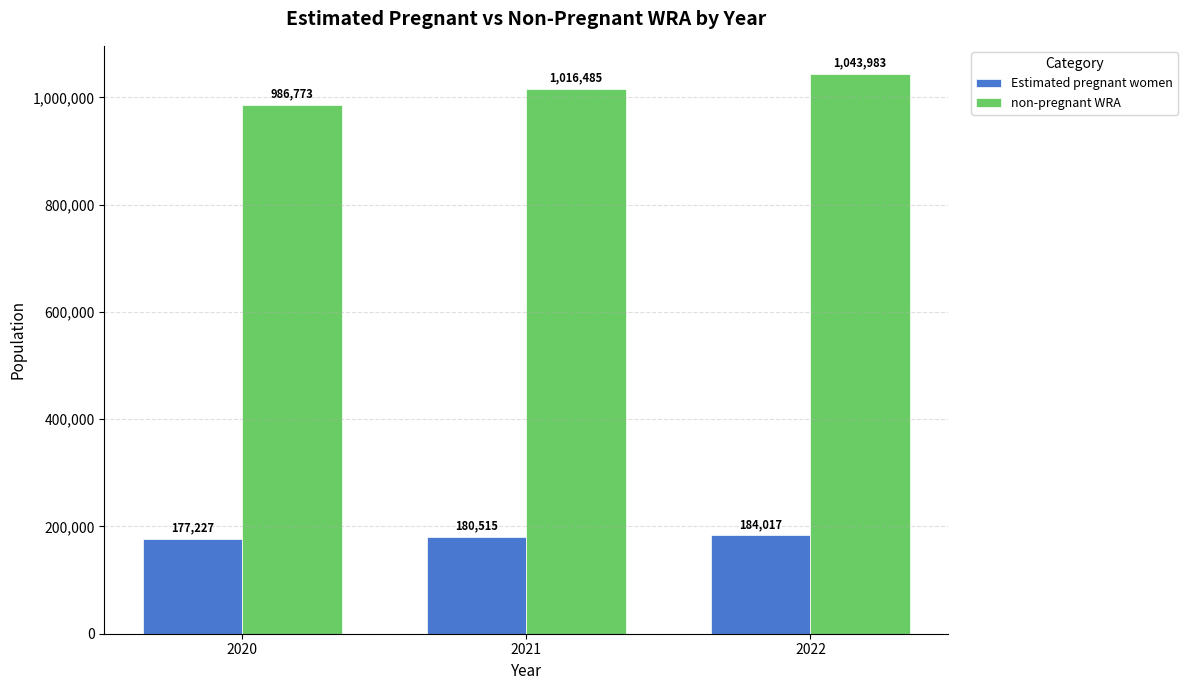

Where is Estimated pregnant women nearest to the value 180621?

2021